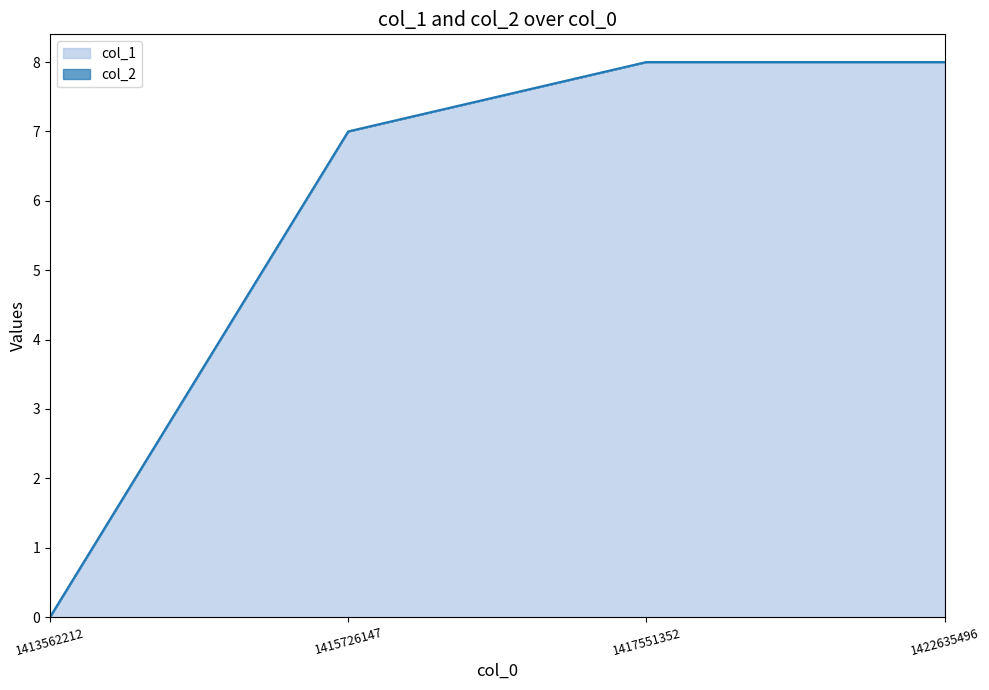

What value does the data have at 1422635496?

8